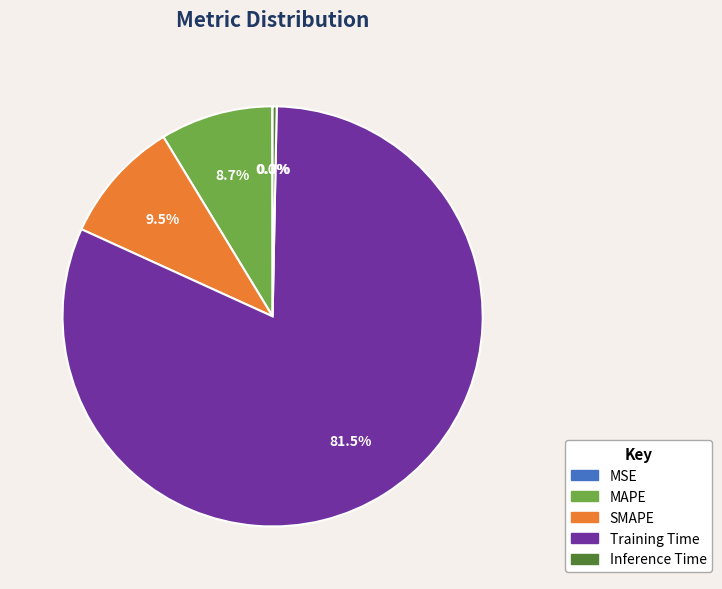

Is there any slice that represents more than half of the pie?

Yes